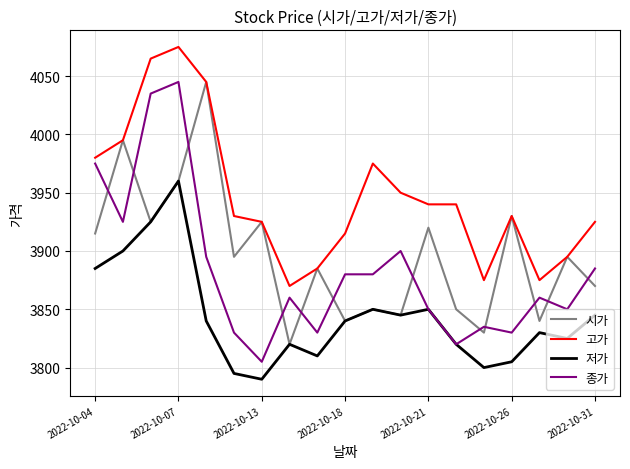

Which series has the largest total across all categories?

고가